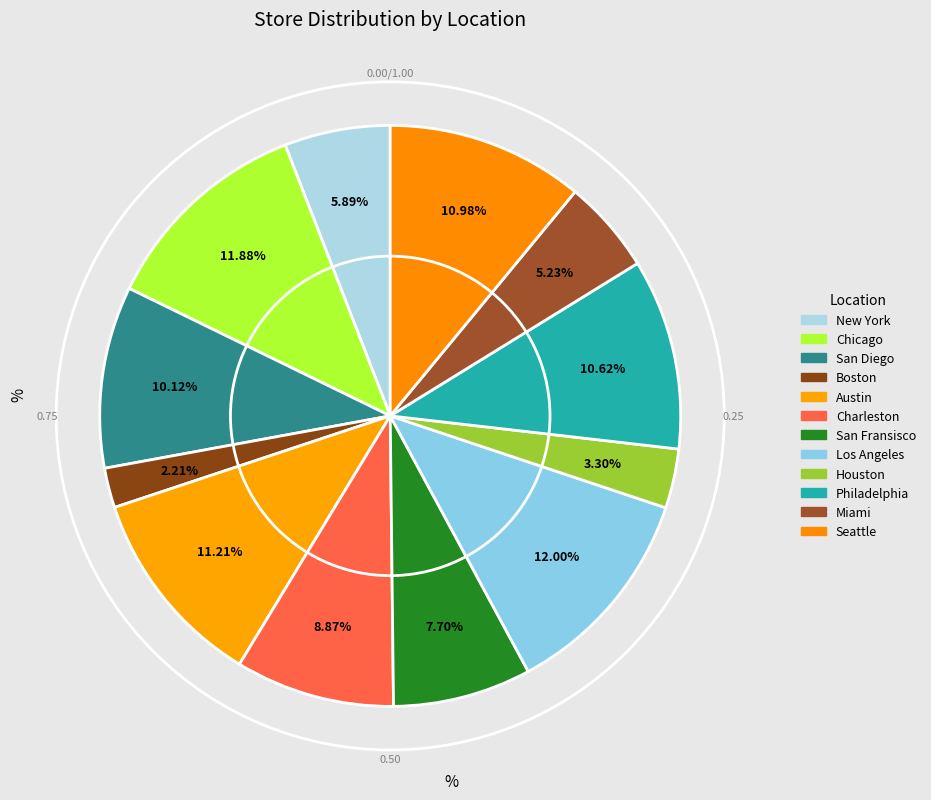

How many segments does this pie chart have?

12